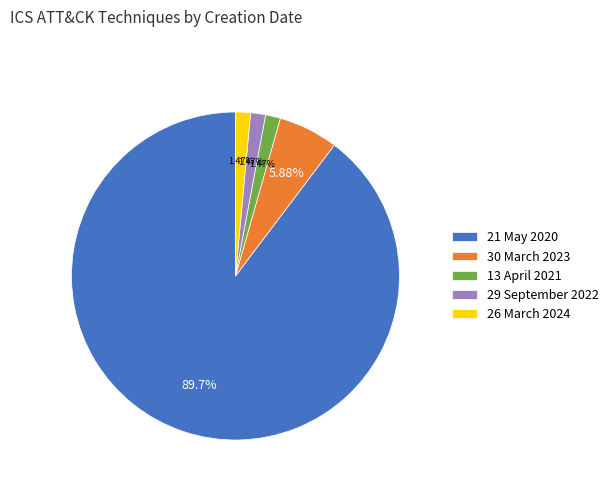

Is there any slice that represents more than half of the pie?

Yes